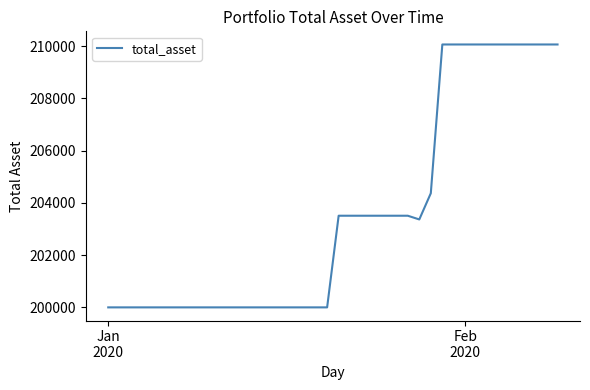

What is the difference between the maximum and minimum values?

10067.1